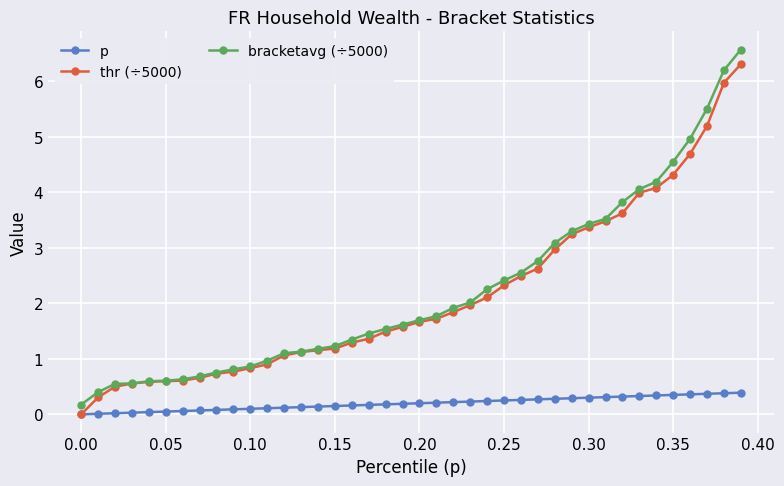

How many distinct data groups are displayed?

3